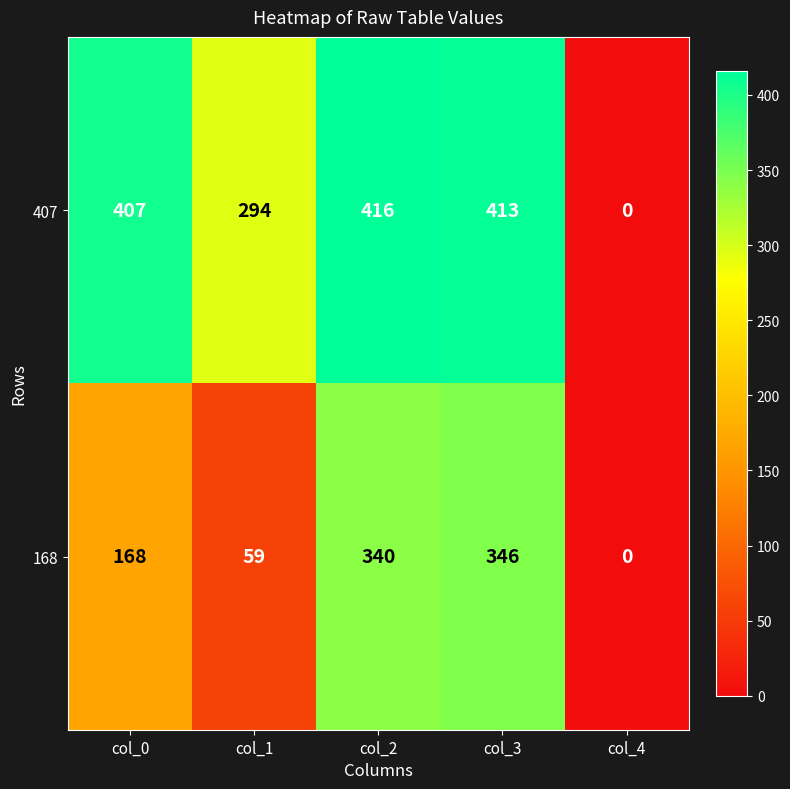

Reading left to right, transcribe all the data shown in this chart.

407: 407	294	416	413	0
168: 168	59	340	346	0